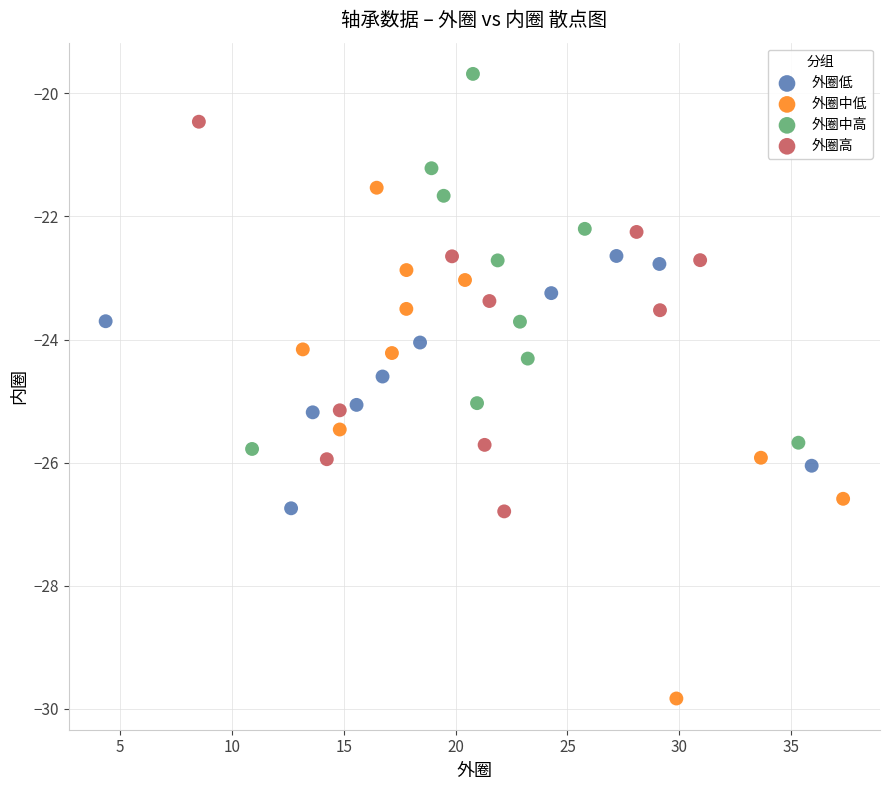

Which series has the largest Y range (max minus min)?

外圈中低